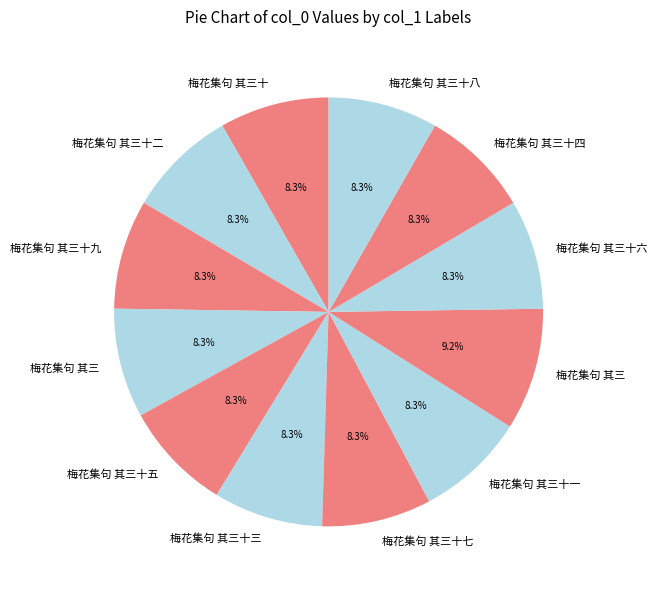

How many slices are in this pie chart?

12